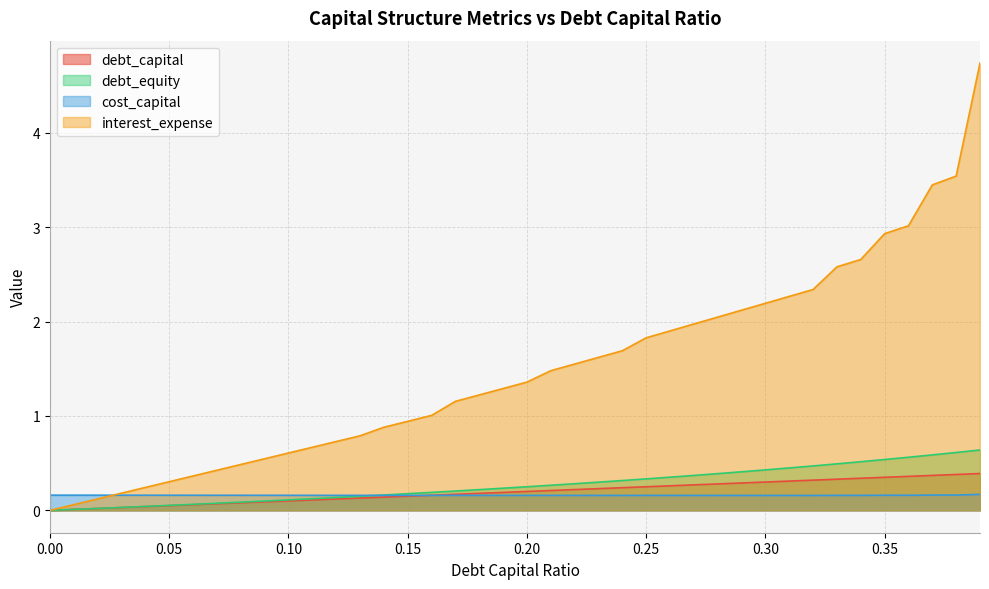

The cost_capital series shows 0.1 at 0.02. True or false?

False